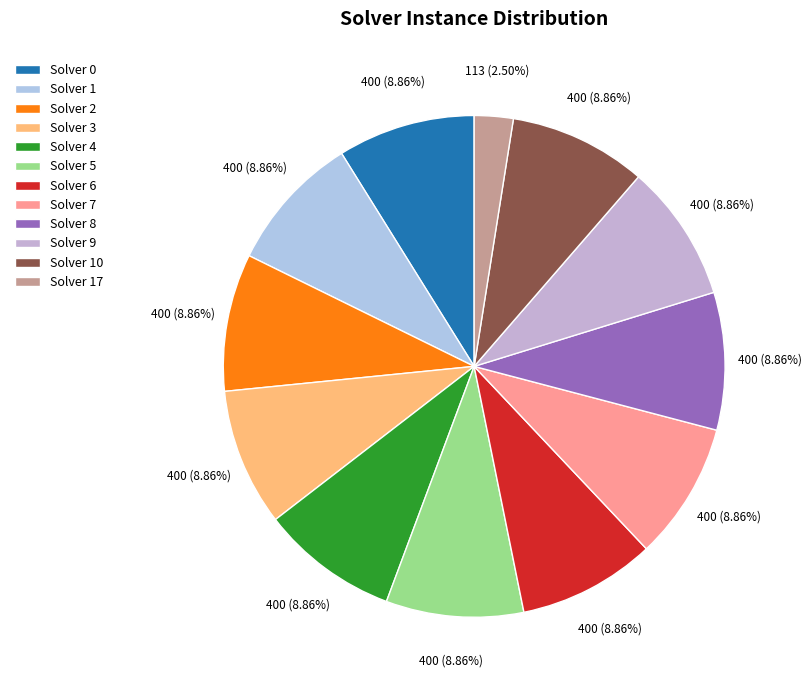

What percentage is the Solver 2 slice, to the nearest percent?

9%